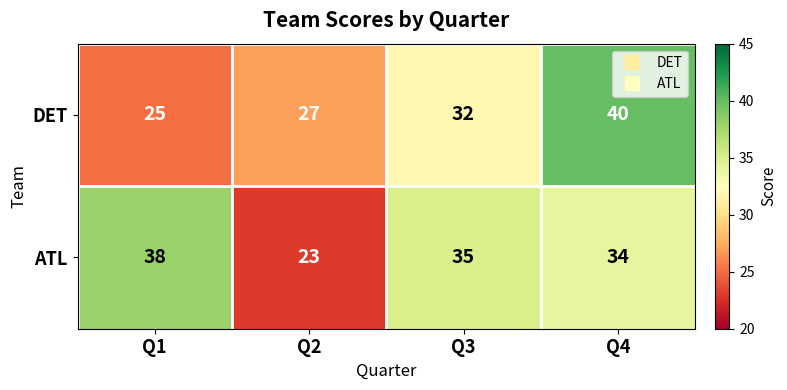

True or false: DET has a value of 40 at Q4.

True